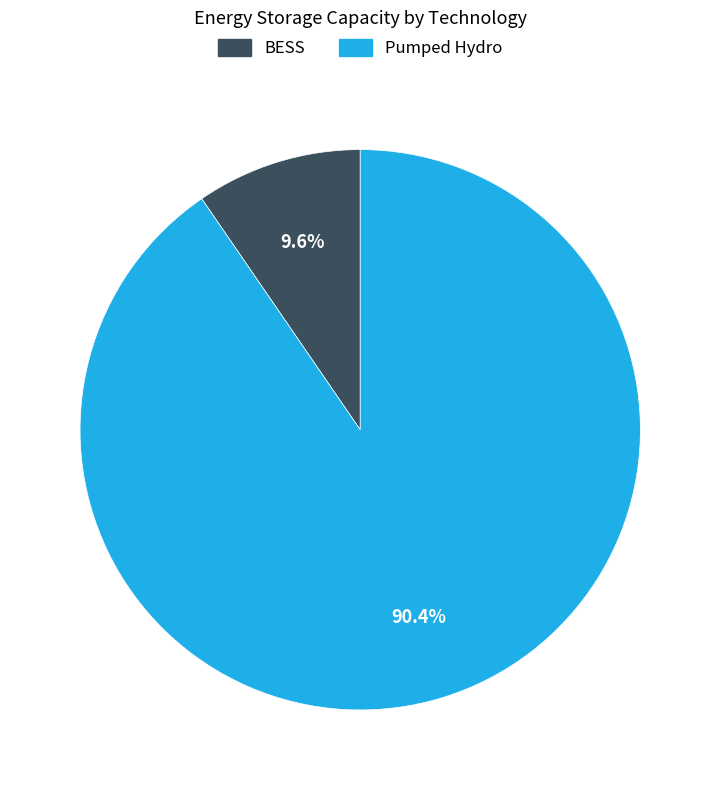

To the nearest percent, what is the difference between the largest and smallest slice percentages?

81%